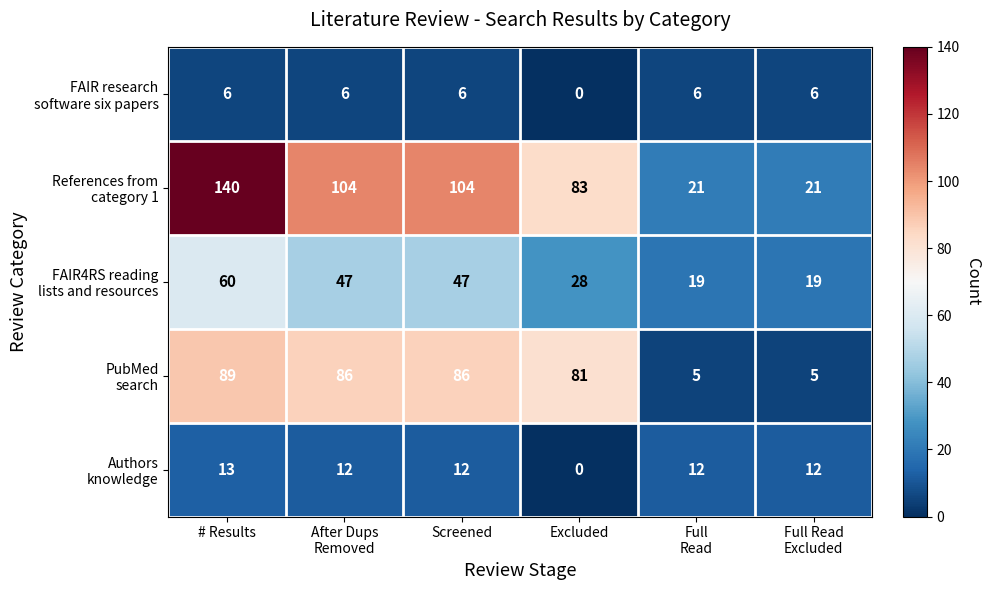

What is the difference between the highest and lowest values at Screened?

98